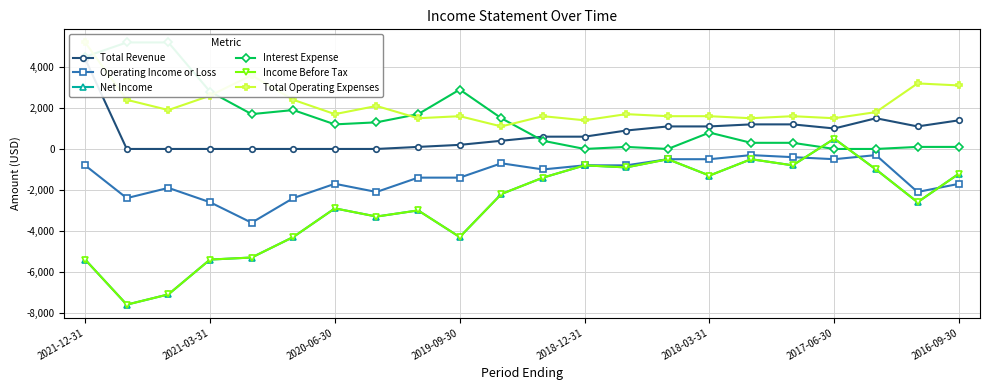

What is the highest value of the Income Before Tax series?

500